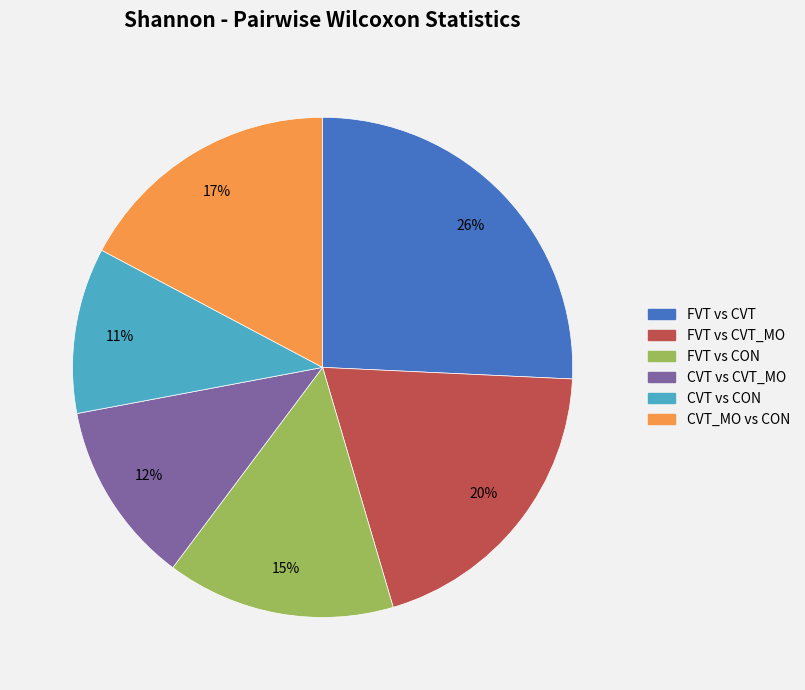

Is there any slice that represents more than half of the pie?

No